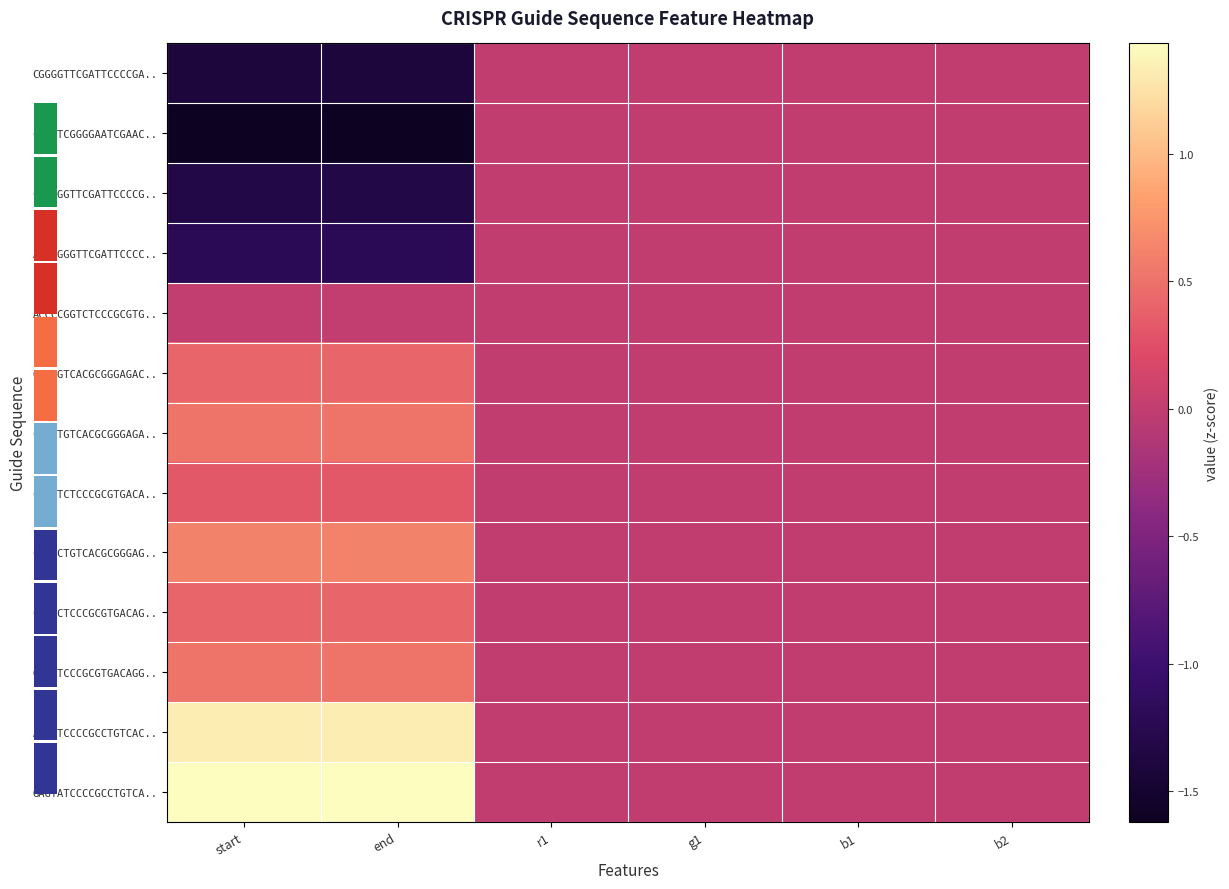

At which category is the sum across all series the highest?

r1